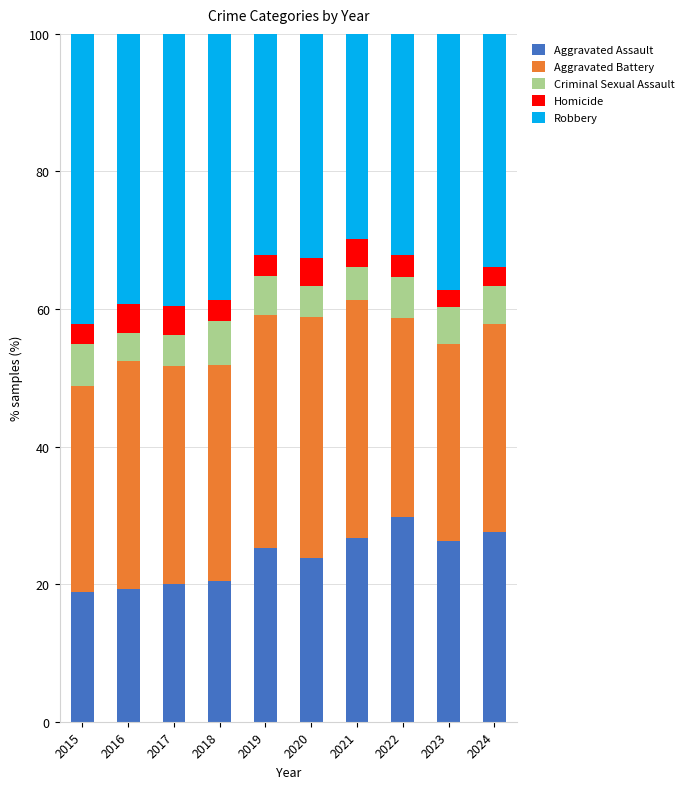

What is the total value across all series at 2023?

100.0